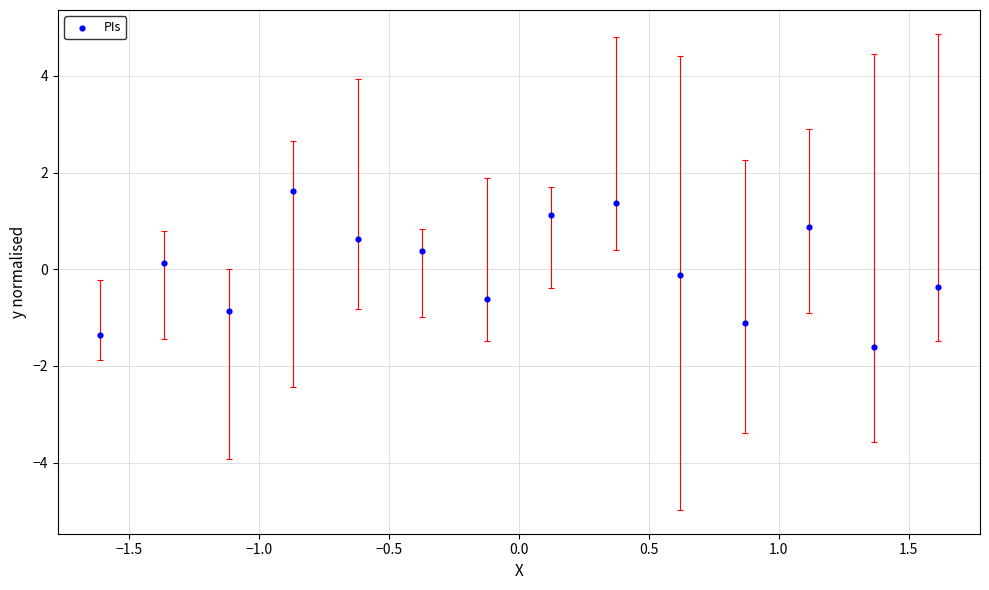

What is the range of Y values (max minus min)?

3.2